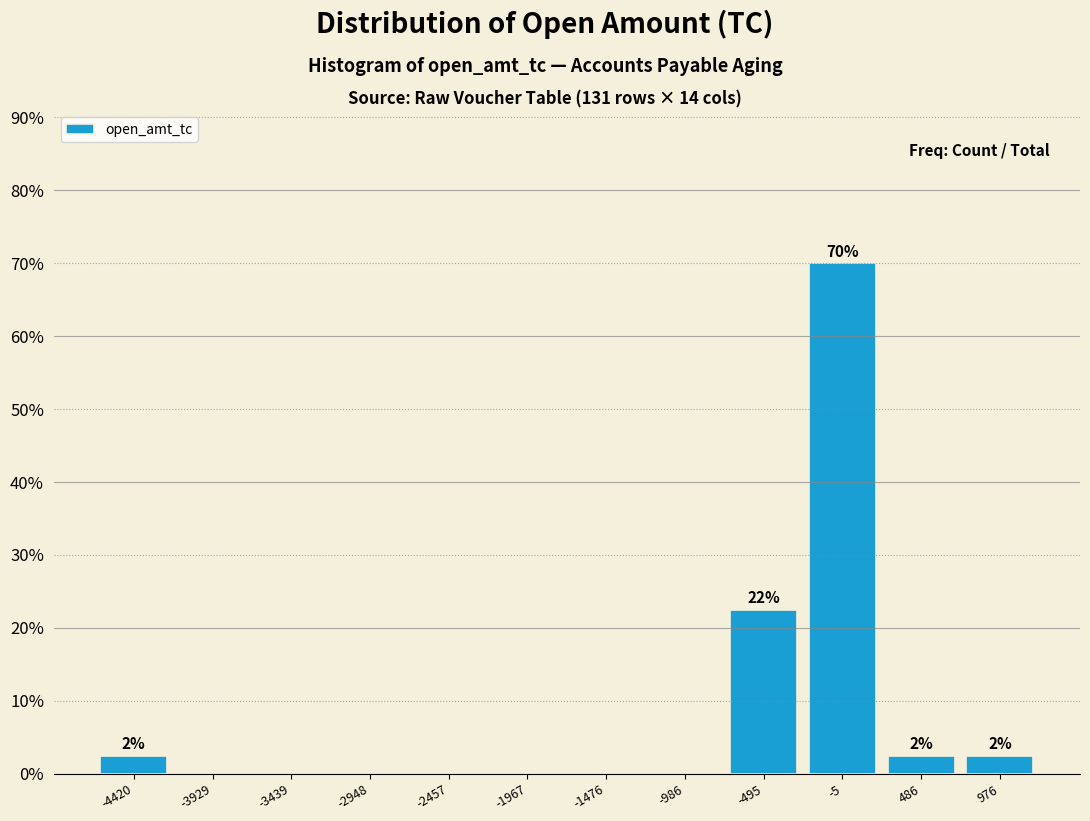

Over which range of the x-axis is the bar tallest?

-250 to 250